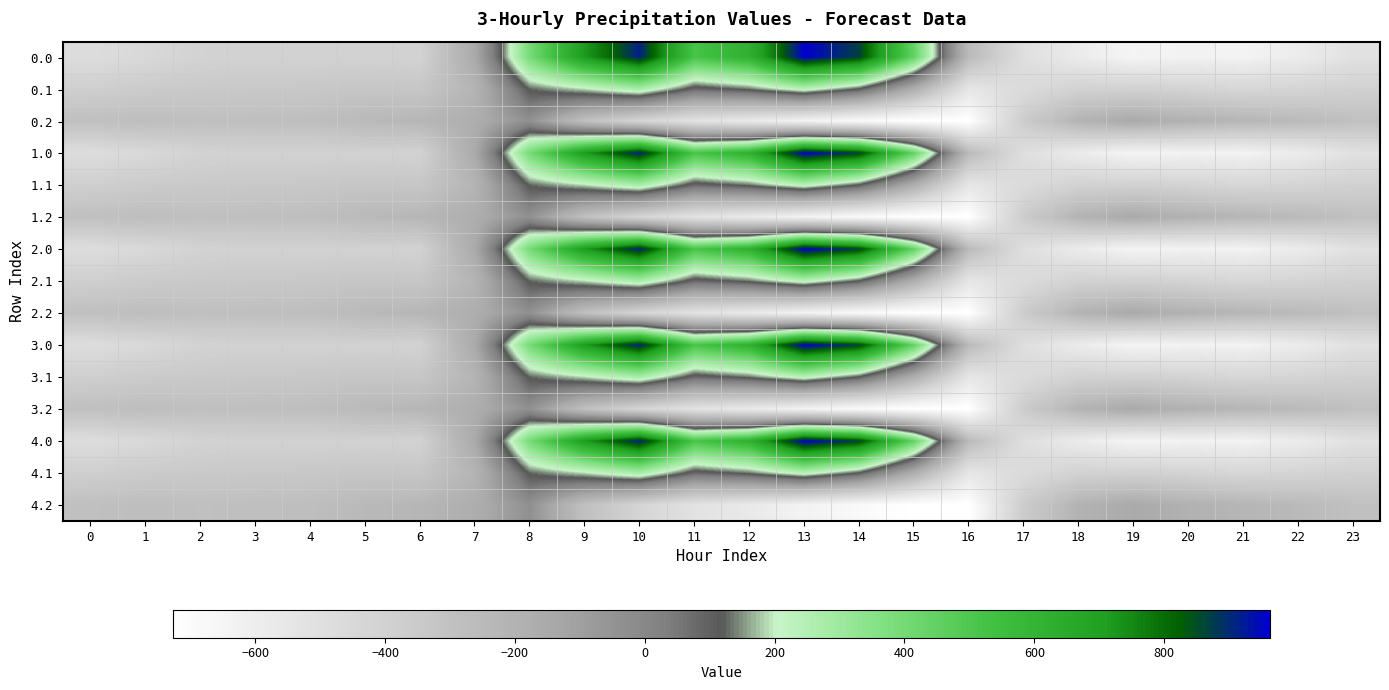

Reading right to left, transcribe all the data shown in this chart.

0.0: 23=-511.3	22=-592.3	21=-638.4	20=-629.9	19=-649.2	18=-586.7	17=-494.8	16=-250.9	15=443.0	14=870.3	13=962.7	12=619.4	11=516.0	10=916.2	9=716.9	8=395.3	7=-150.1	6=-408.0	5=-403.8	4=-404.9	3=-404.4	2=-410.3	1=-449.5	0=-482.0
0.1: 23=-399.4	22=-419.9	21=-432.4	20=-414.5	19=-400.2	18=-405.4	17=-466.6	16=-547.3	15=-173.1	14=113.7	13=241.5	12=134.6	11=87.0	10=274.1	9=191.1	8=125.2	7=-217.1	6=-332.2	5=-325.7	4=-339.6	3=-342.7	2=-347.9	1=-361.1	0=-384.6
0.2: 23=-287.5	22=-247.4	21=-226.4	20=-199.2	19=-151.0	18=-210.0	17=-362.4	16=-726.6	15=-725.8	14=-687.4	13=-640.4	12=-571.2	11=-520.6	10=-423.5	9=-288.5	8=-35.3	7=-176.6	6=-228.8	5=-245.0	4=-274.4	3=-281.0	2=-285.5	1=-272.7	0=-287.1
1.0: 23=-511.3	22=-592.3	21=-638.4	20=-629.9	19=-649.2	18=-586.7	17=-494.8	16=-250.9	15=443.0	14=870.3	13=962.7	12=619.4	11=516.0	10=916.2	9=716.9	8=395.3	7=-150.1	6=-408.0	5=-403.8	4=-404.9	3=-404.4	2=-410.3	1=-449.5	0=-482.0
1.1: 23=-399.4	22=-419.9	21=-432.4	20=-414.5	19=-400.2	18=-405.4	17=-466.6	16=-547.3	15=-173.1	14=113.7	13=241.5	12=134.6	11=87.0	10=274.1	9=191.1	8=125.2	7=-217.1	6=-332.2	5=-325.7	4=-339.6	3=-342.7	2=-347.9	1=-361.1	0=-384.6
1.2: 23=-287.5	22=-247.4	21=-226.4	20=-199.2	19=-151.0	18=-210.0	17=-362.4	16=-726.6	15=-725.8	14=-687.4	13=-640.4	12=-571.2	11=-520.6	10=-423.5	9=-288.5	8=-35.3	7=-176.6	6=-228.8	5=-245.0	4=-274.4	3=-281.0	2=-285.5	1=-272.7	0=-287.1
2.0: 23=-511.3	22=-592.3	21=-638.4	20=-629.9	19=-649.2	18=-586.7	17=-494.8	16=-250.9	15=443.0	14=870.3	13=962.7	12=619.4	11=516.0	10=916.2	9=716.9	8=395.3	7=-150.1	6=-408.0	5=-403.8	4=-404.9	3=-404.4	2=-410.3	1=-449.5	0=-482.0
2.1: 23=-399.4	22=-419.9	21=-432.4	20=-414.5	19=-400.2	18=-405.4	17=-466.6	16=-547.3	15=-173.1	14=113.7	13=241.5	12=134.6	11=87.0	10=274.1	9=191.1	8=125.2	7=-217.1	6=-332.2	5=-325.7	4=-339.6	3=-342.7	2=-347.9	1=-361.1	0=-384.6
2.2: 23=-287.5	22=-247.4	21=-226.4	20=-199.2	19=-151.0	18=-210.0	17=-362.4	16=-726.6	15=-725.8	14=-687.4	13=-640.4	12=-571.2	11=-520.6	10=-423.5	9=-288.5	8=-35.3	7=-176.6	6=-228.8	5=-245.0	4=-274.4	3=-281.0	2=-285.5	1=-272.7	0=-287.1
3.0: 23=-511.3	22=-592.3	21=-638.4	20=-629.9	19=-649.2	18=-586.7	17=-494.8	16=-250.9	15=443.0	14=870.3	13=962.7	12=619.4	11=516.0	10=916.2	9=716.9	8=395.3	7=-150.1	6=-408.0	5=-403.8	4=-404.9	3=-404.4	2=-410.3	1=-449.5	0=-482.0
3.1: 23=-399.4	22=-419.9	21=-432.4	20=-414.5	19=-400.2	18=-405.4	17=-466.6	16=-547.3	15=-173.1	14=113.7	13=241.5	12=134.6	11=87.0	10=274.1	9=191.1	8=125.2	7=-217.1	6=-332.2	5=-325.7	4=-339.6	3=-342.7	2=-347.9	1=-361.1	0=-384.6
3.2: 23=-287.5	22=-247.4	21=-226.4	20=-199.2	19=-151.0	18=-210.0	17=-362.4	16=-726.6	15=-725.8	14=-687.4	13=-640.4	12=-571.2	11=-520.6	10=-423.5	9=-288.5	8=-35.3	7=-176.6	6=-228.8	5=-245.0	4=-274.4	3=-281.0	2=-285.5	1=-272.7	0=-287.1
4.0: 23=-511.3	22=-592.3	21=-638.4	20=-629.9	19=-649.2	18=-586.7	17=-494.8	16=-250.9	15=443.0	14=870.3	13=962.7	12=619.4	11=516.0	10=916.2	9=716.9	8=395.3	7=-150.1	6=-408.0	5=-403.8	4=-404.9	3=-404.4	2=-410.3	1=-449.5	0=-482.0
4.1: 23=-399.4	22=-419.9	21=-432.4	20=-414.5	19=-400.2	18=-405.4	17=-466.6	16=-547.3	15=-173.1	14=113.7	13=241.5	12=134.6	11=87.0	10=274.1	9=191.1	8=125.2	7=-217.1	6=-332.2	5=-325.7	4=-339.6	3=-342.7	2=-347.9	1=-361.1	0=-384.6
4.2: 23=-287.5	22=-247.4	21=-226.4	20=-199.2	19=-151.0	18=-210.0	17=-362.4	16=-726.6	15=-725.8	14=-687.4	13=-640.4	12=-571.2	11=-520.6	10=-423.5	9=-288.5	8=-35.3	7=-176.6	6=-228.8	5=-245.0	4=-274.4	3=-281.0	2=-285.5	1=-272.7	0=-287.1